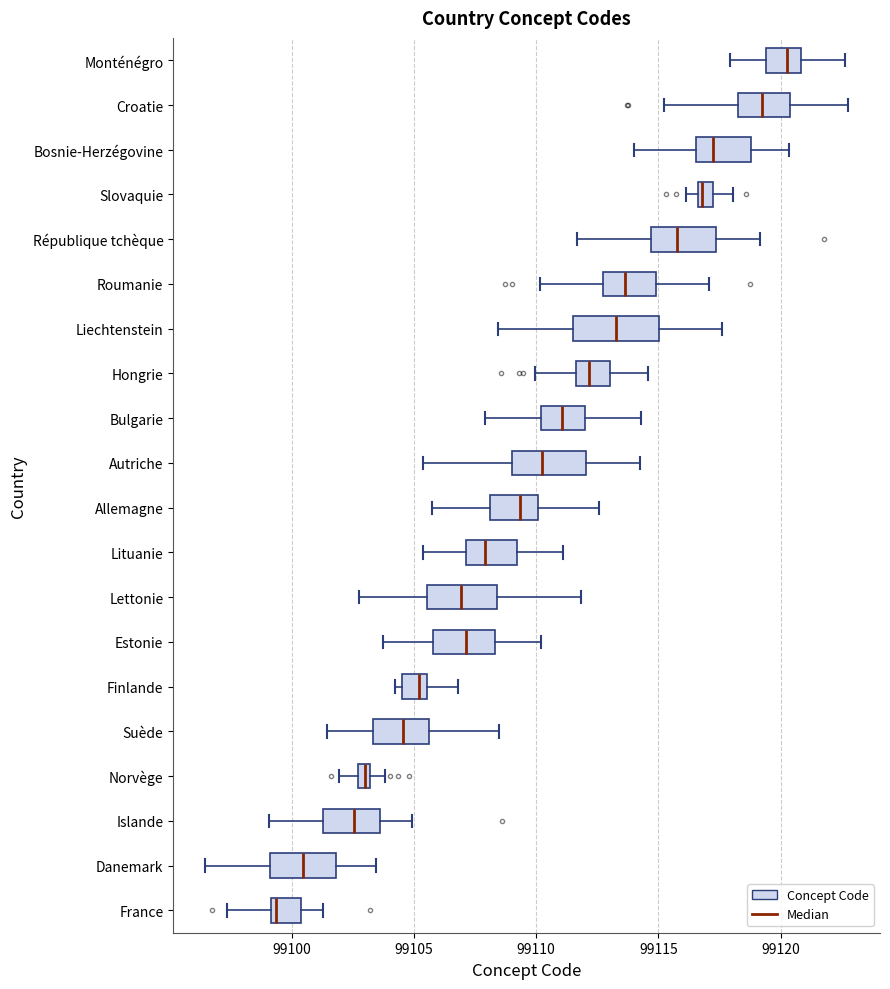

Which box's median line is the furthest to the right?

Monténégro